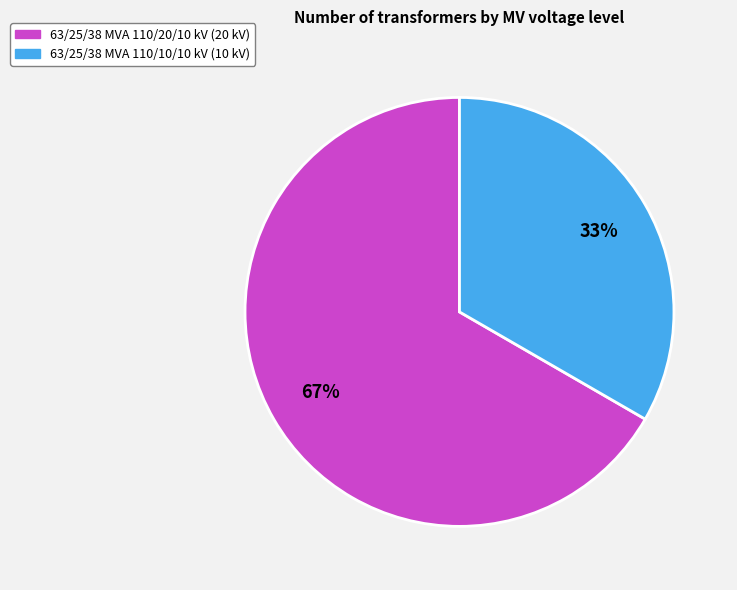

What is the largest slice in the pie chart?

63/25/38 MVA 110/20/10 kV